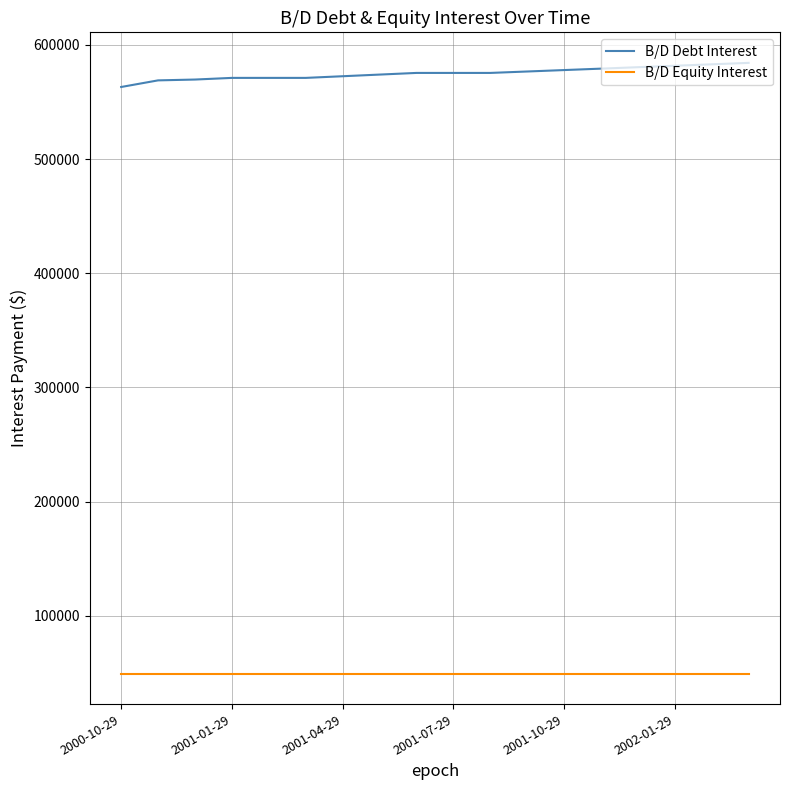

List the series in order of their peak value, lowest first.

B/D Equity Interest, B/D Debt Interest